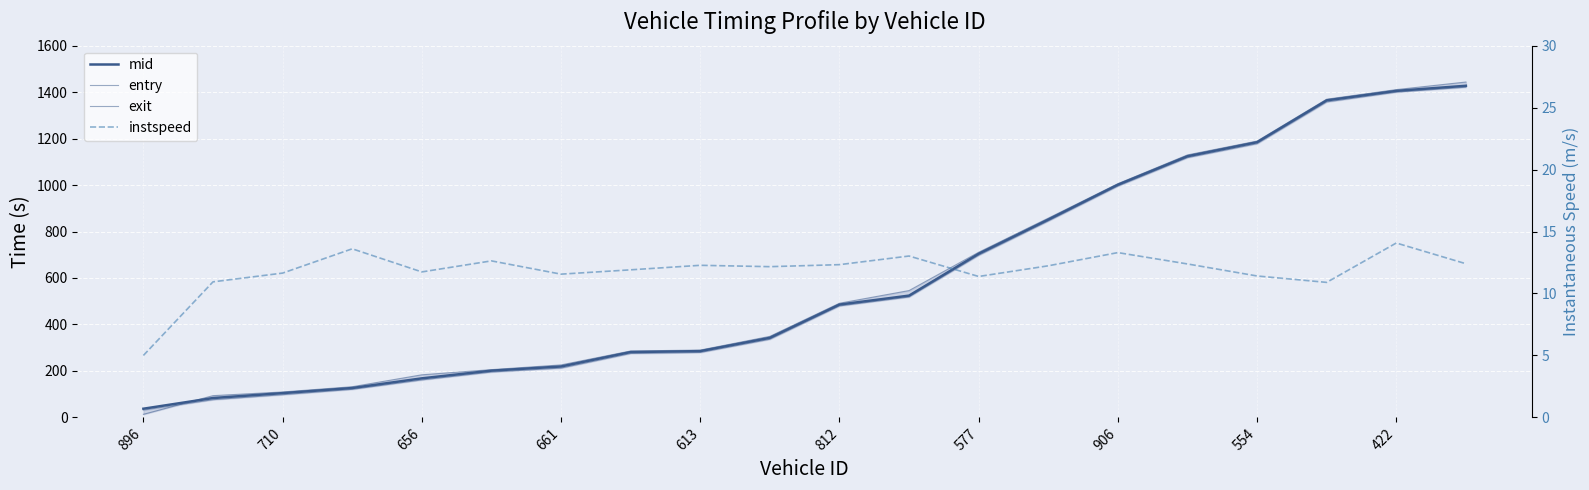

What are all the series names shown in the legend?

mid, entry, exit, instspeed